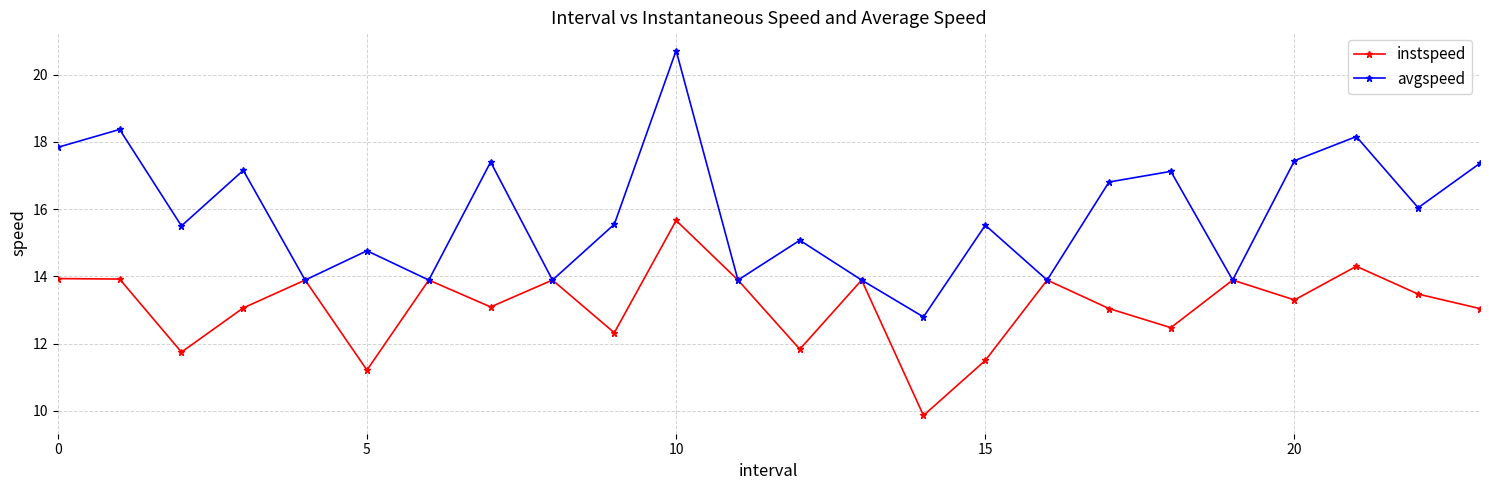

What is the value of the avgspeed point at the 24th from the left?

17.4